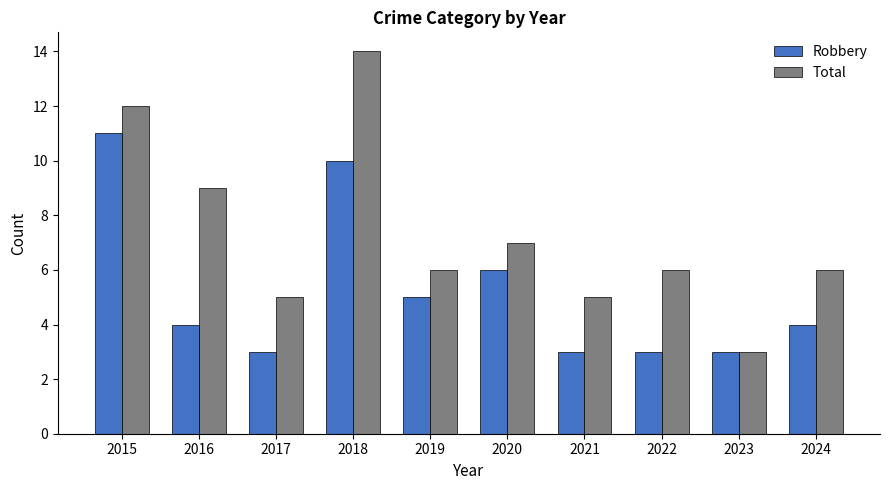

Reading left to right, transcribe all the data shown in this chart.

Robbery: 11	4	3	10	5	6	3	3	3	4
Total: 12	9	5	14	6	7	5	6	3	6